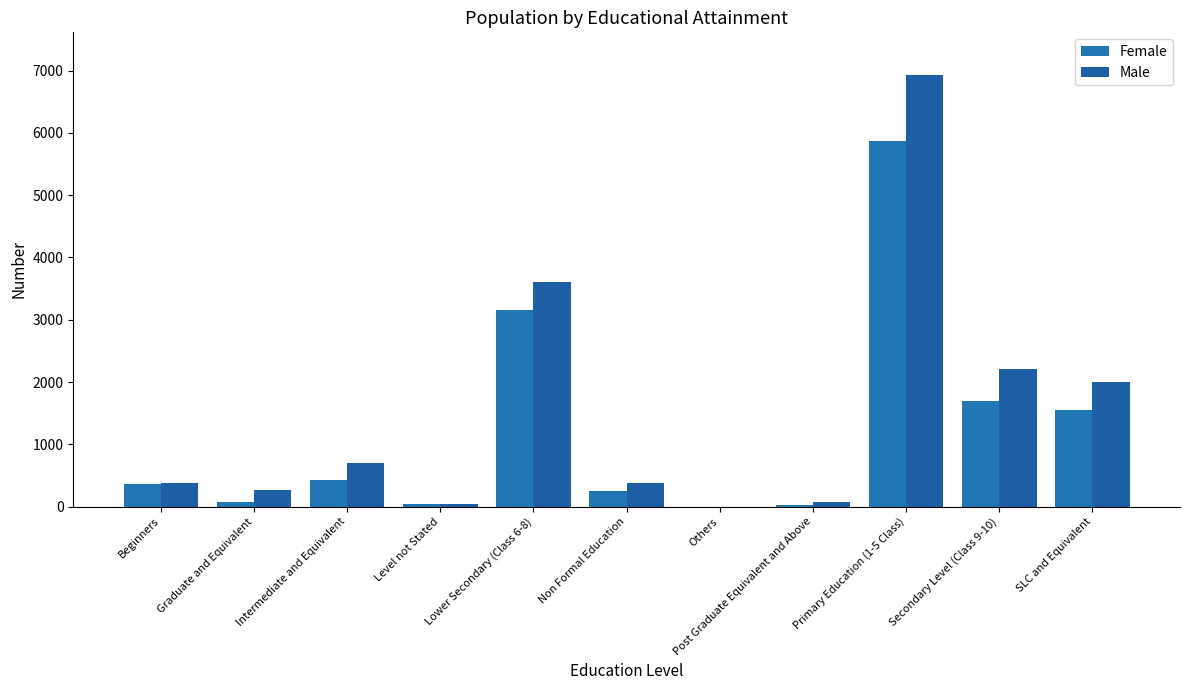

How many groups of bars are there?

11